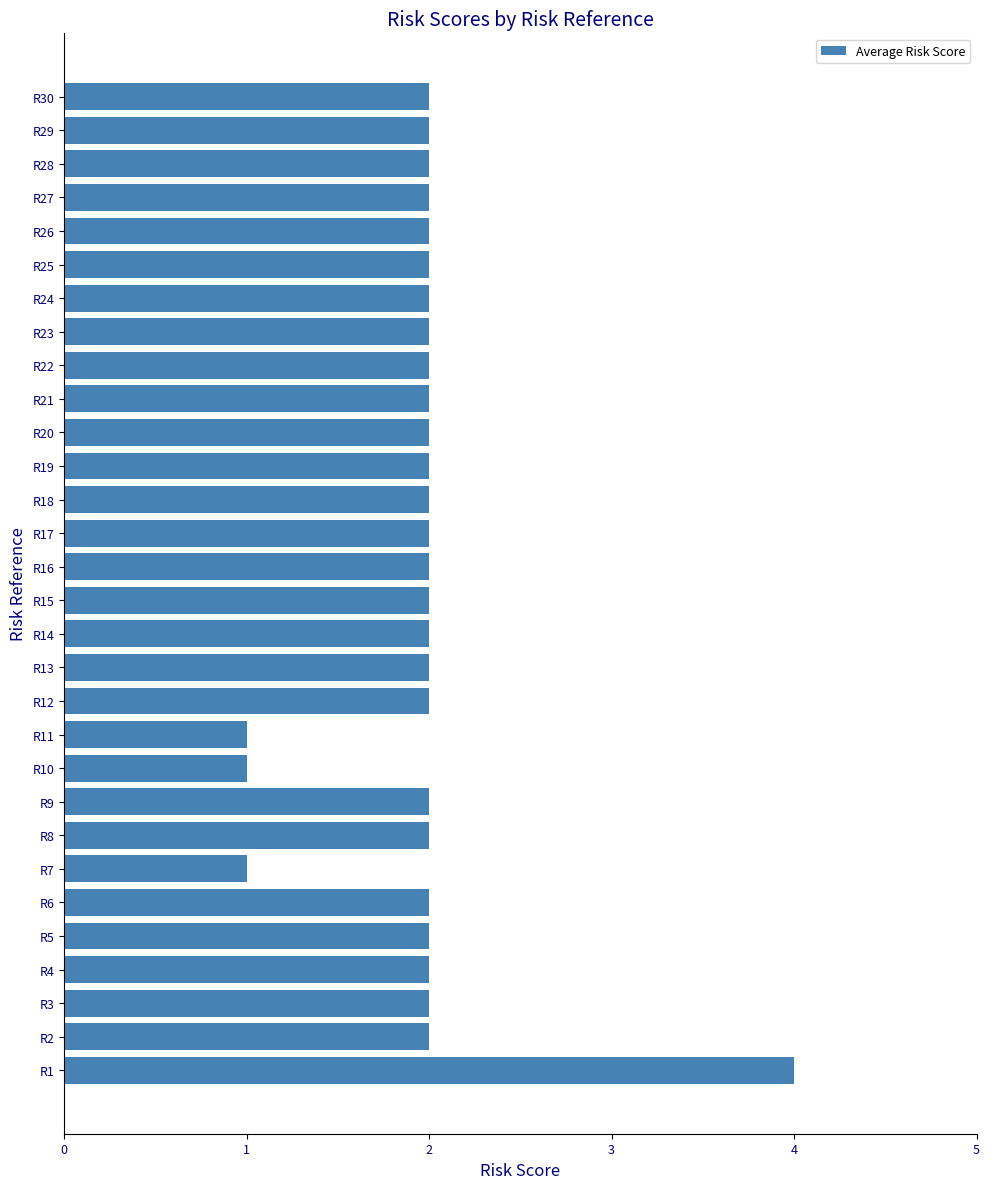

Approximately how many times larger is the value at R18 compared to R24?

1.0